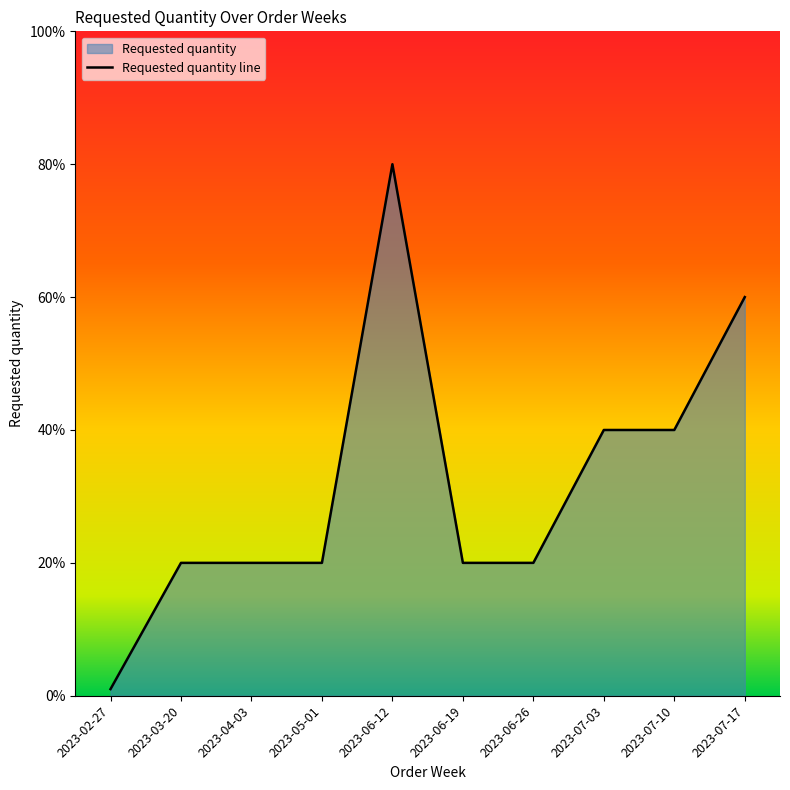

Rank the categories by value from highest to lowest.

2023-06-12, 2023-07-17, 2023-07-03, 2023-07-10, 2023-03-20, 2023-04-03, 2023-05-01, 2023-06-19, 2023-06-26, 2023-02-27